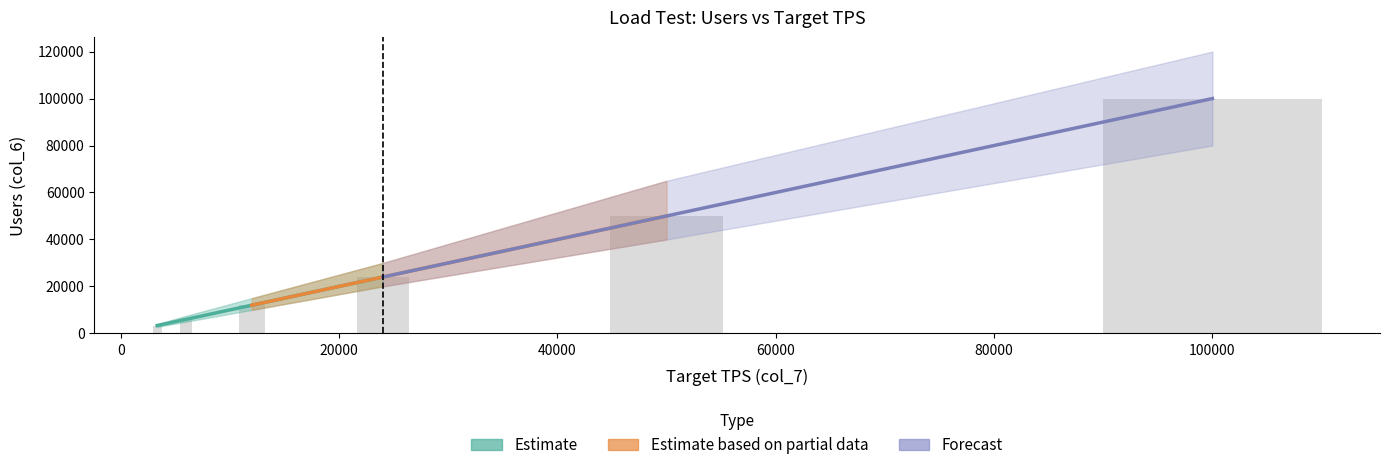

What is the sum of all values?

195333.3